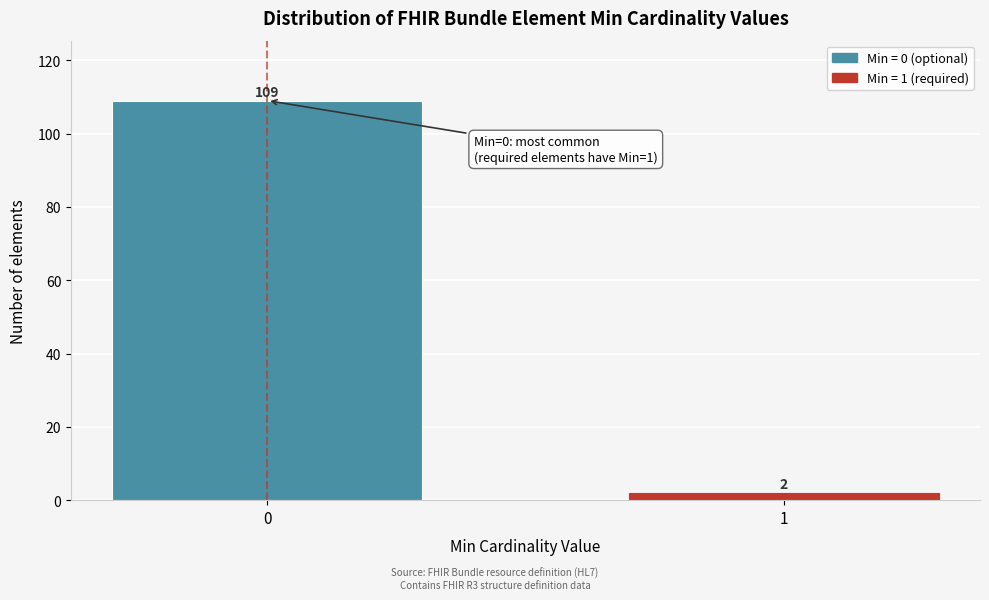

Reading left to right, what are all the values shown in this chart?

109	2